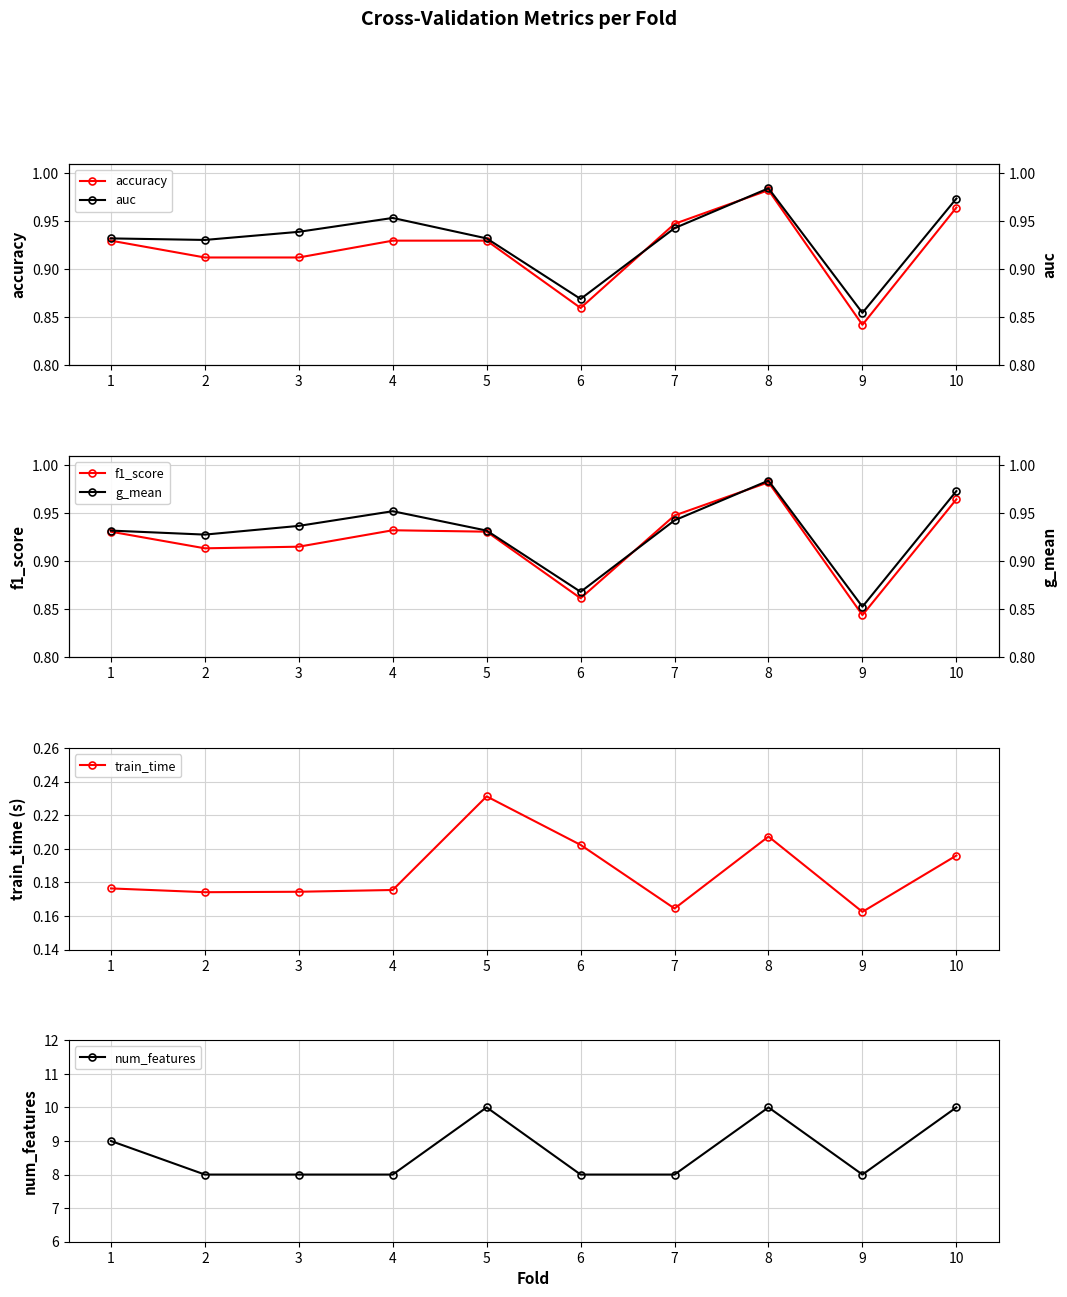

The num_features series shows 11.0 at 2. True or false?

False